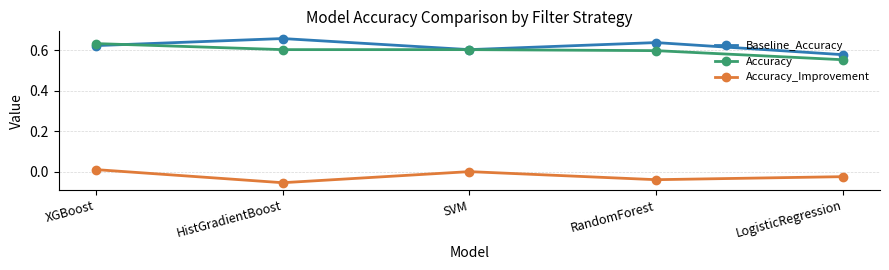

The value of Accuracy_Improvement at HistGradientBoost is -0.0. True or false?

False